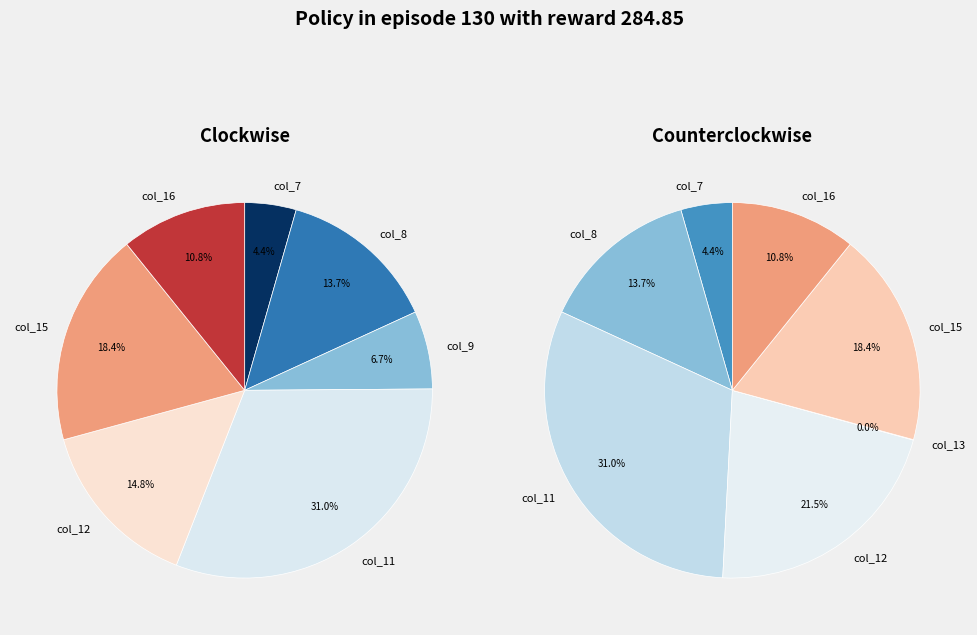

The 2.0 slice represents 11% of the pie. True or false?

False